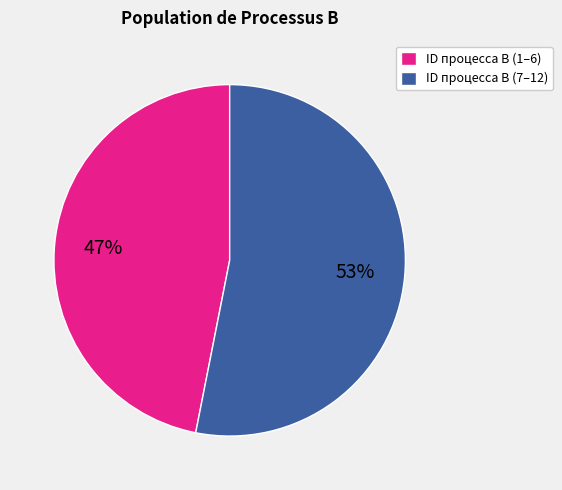

Combined, do ID процесса B (1–6) and ID процесса B (7–12) account for over 50%?

Yes